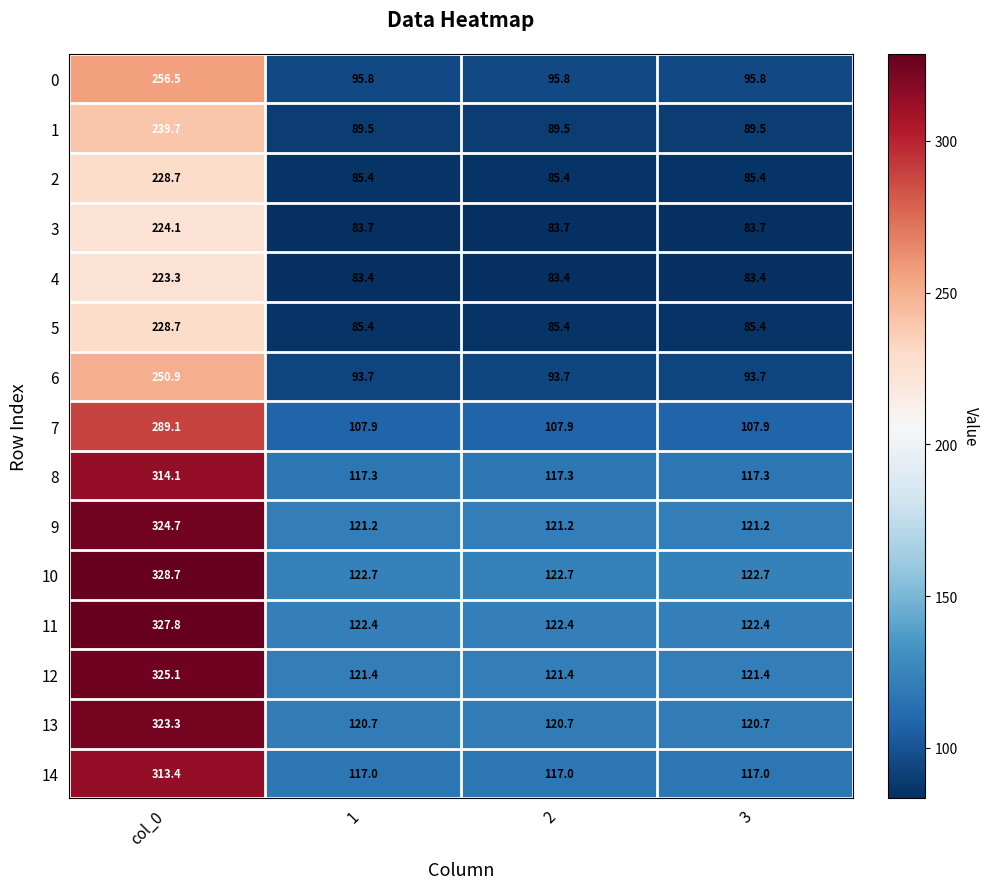

What is the difference between the maximum and minimum values in the 11 series?

205.4